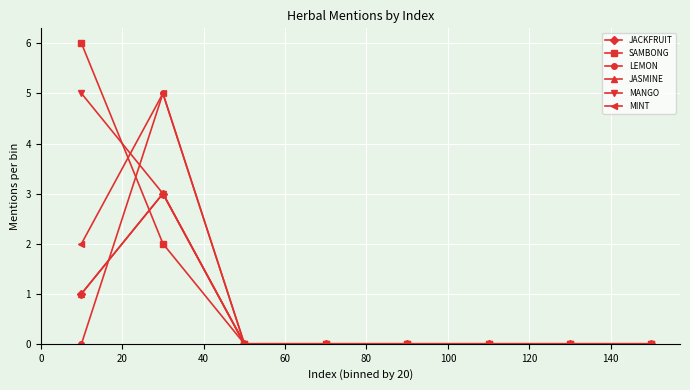

Is this an area chart (filled region under the line)?

No